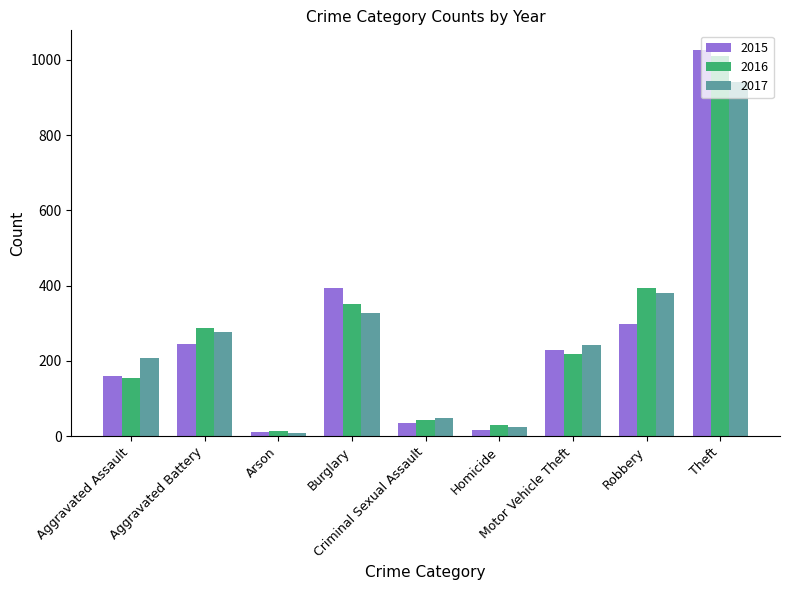

What position from the right is Burglary?

6